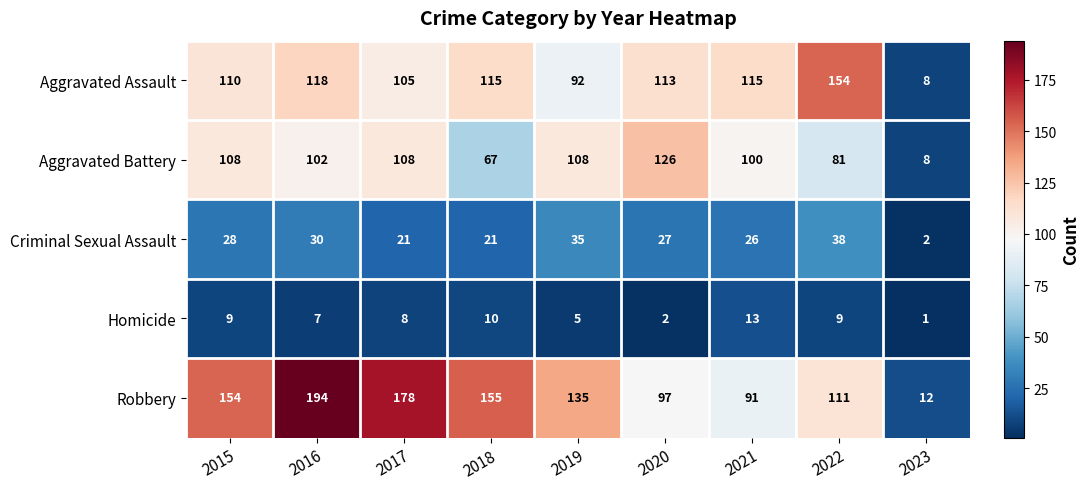

What is the spread (max minus min) of values at 2020?

124